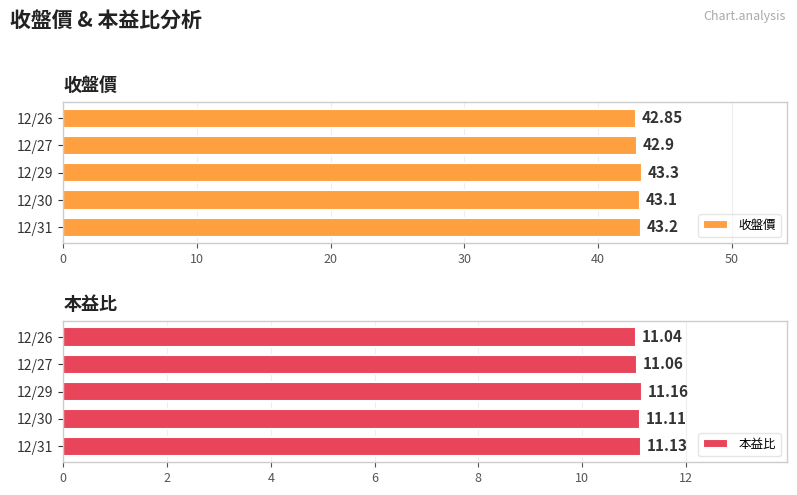

Rank the categories by 收盤價 value from lowest to highest.

12/26, 12/27, 12/30, 12/31, 12/29